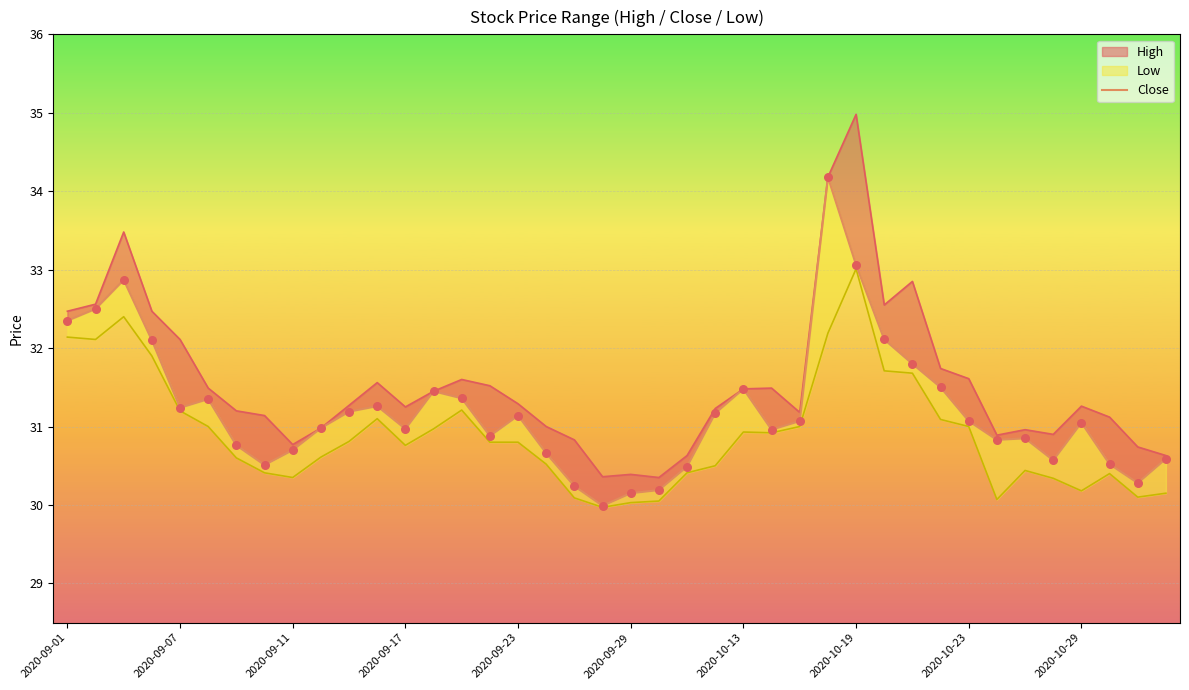

Which has a higher value, 22 or 15?

15